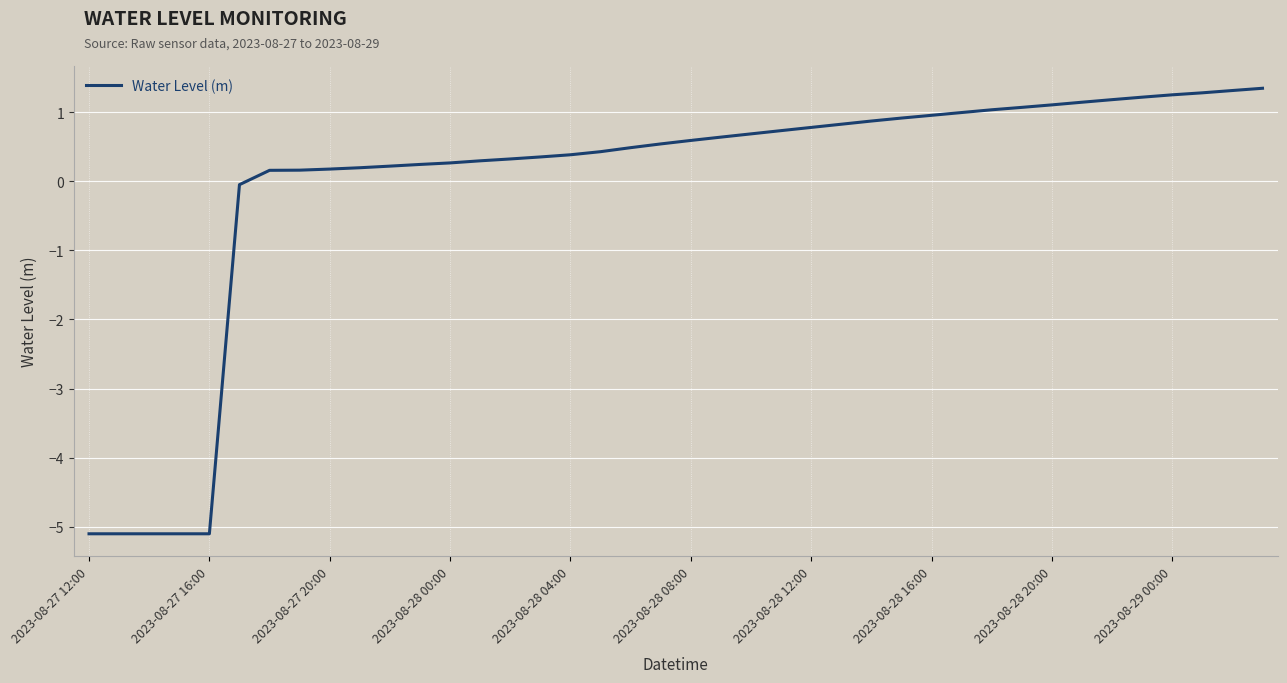

What is the maximum value shown in the chart?

1.3